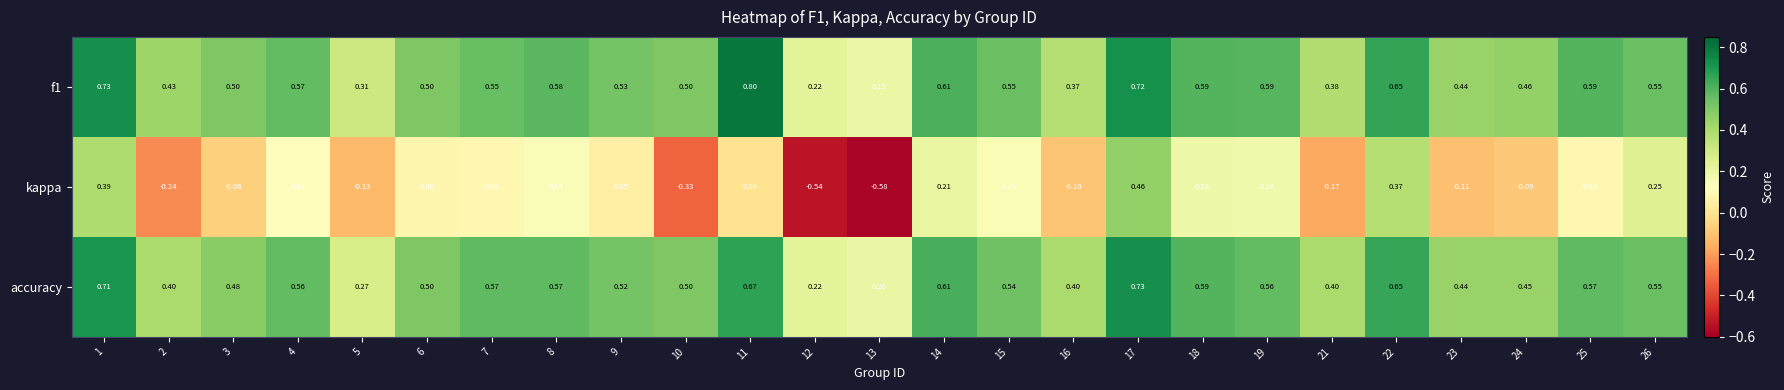

Which series changed the most between 22 and 24?

kappa